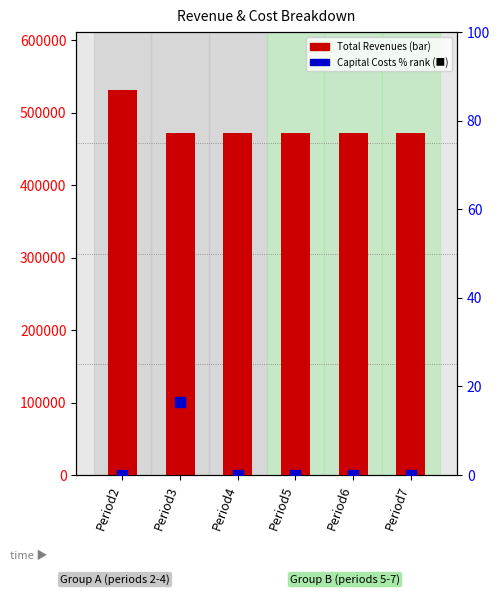

What is the total value across all series at Period4?

471154.1